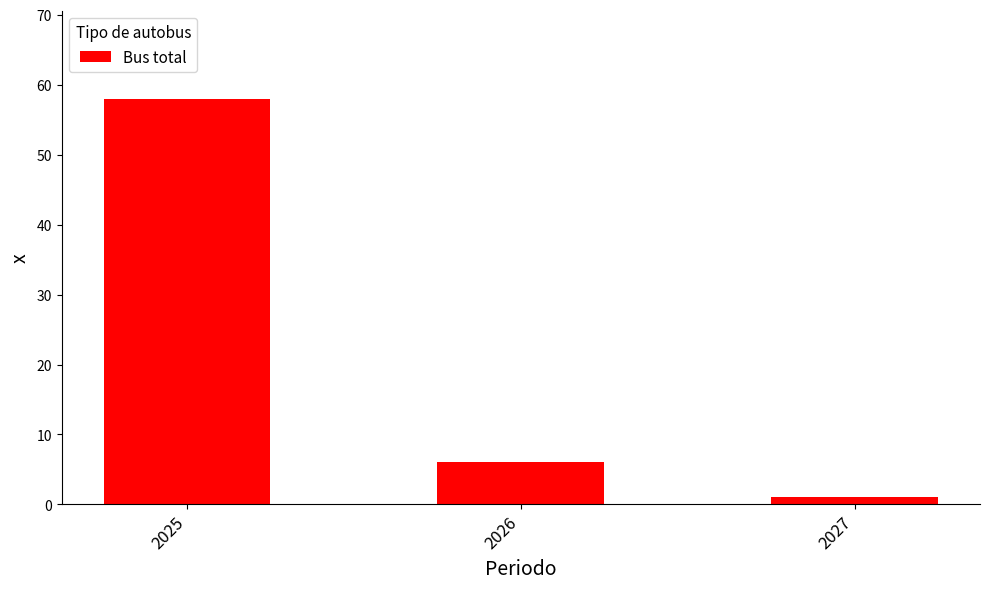

Which category has the highest value across all series?

2025